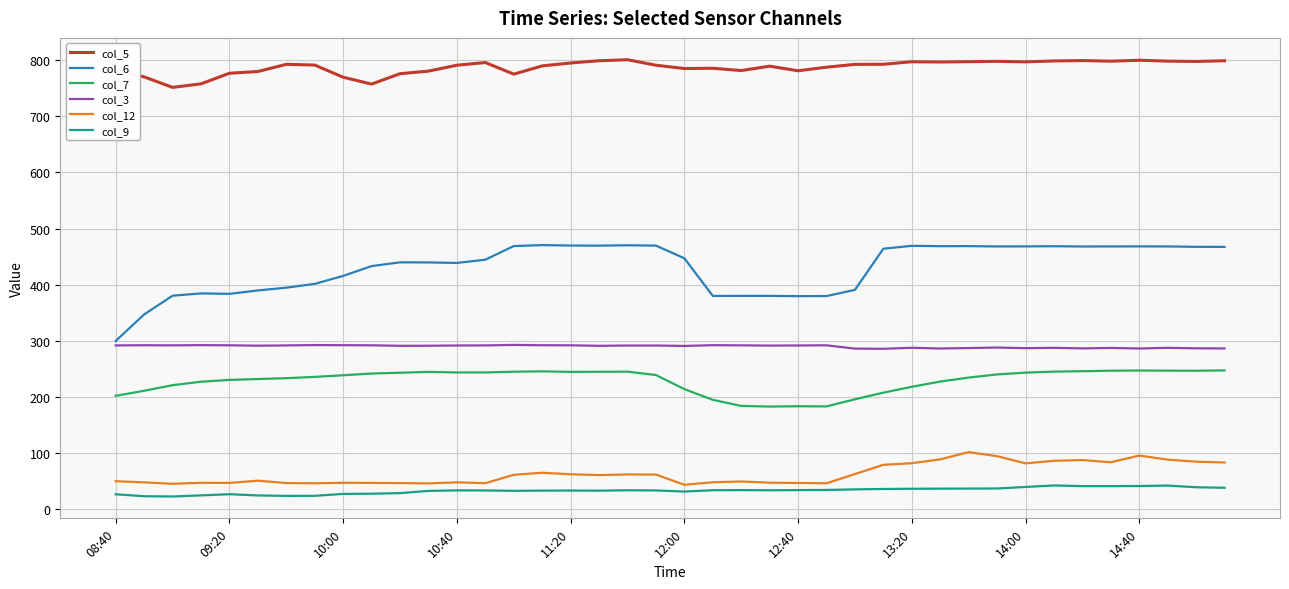

What is the minimum value for col_9?

22.5